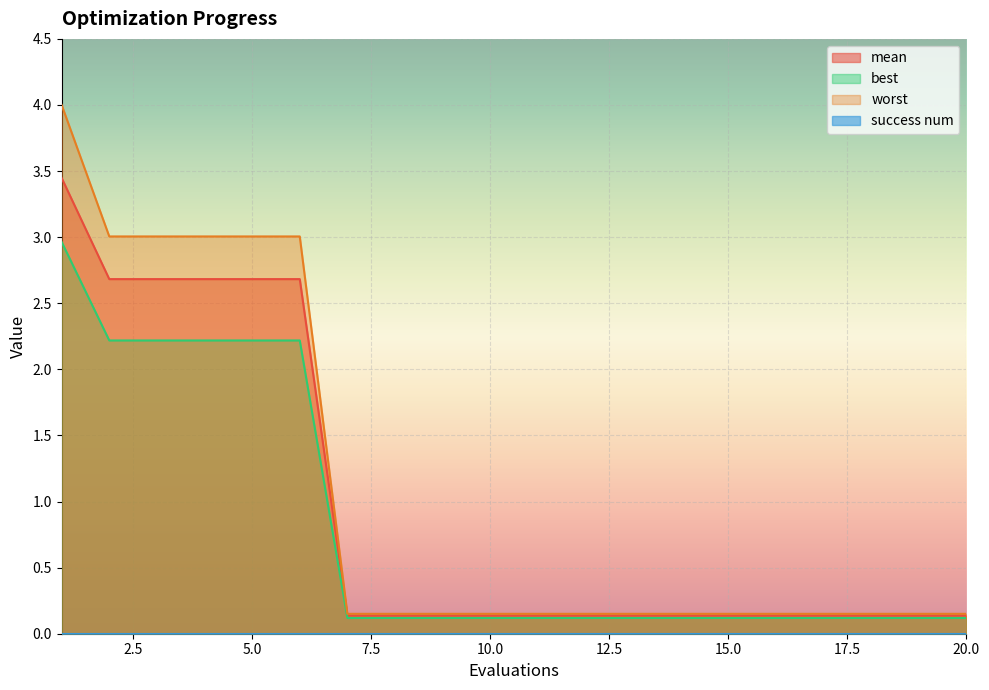

What is the highest value of the mean series?

3.4